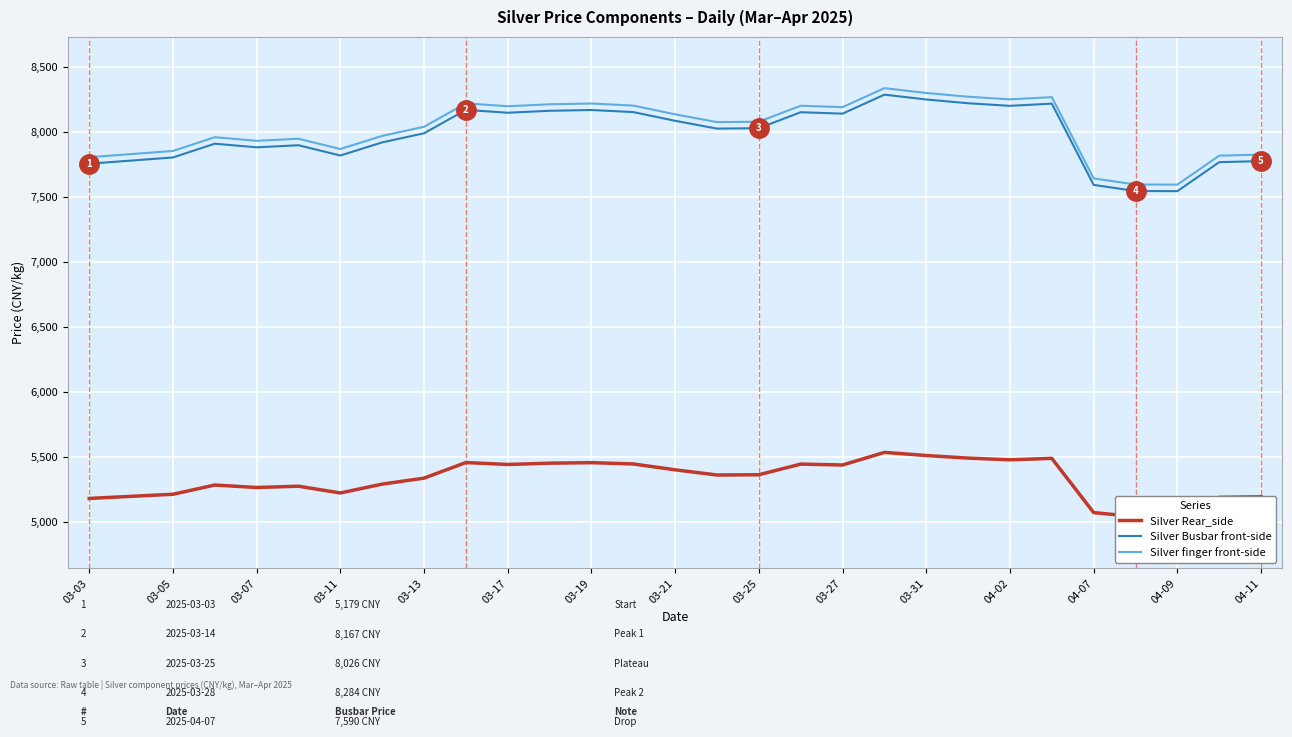

True or false: Silver Rear_side and Silver Busbar front-side cross at least once.

False